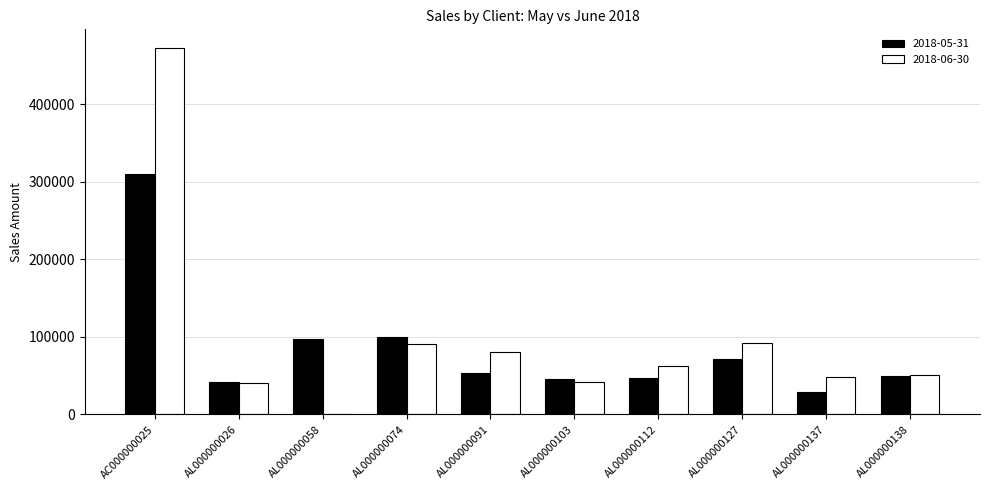

Are the bars grouped side by side (vs. stacked)?

Yes